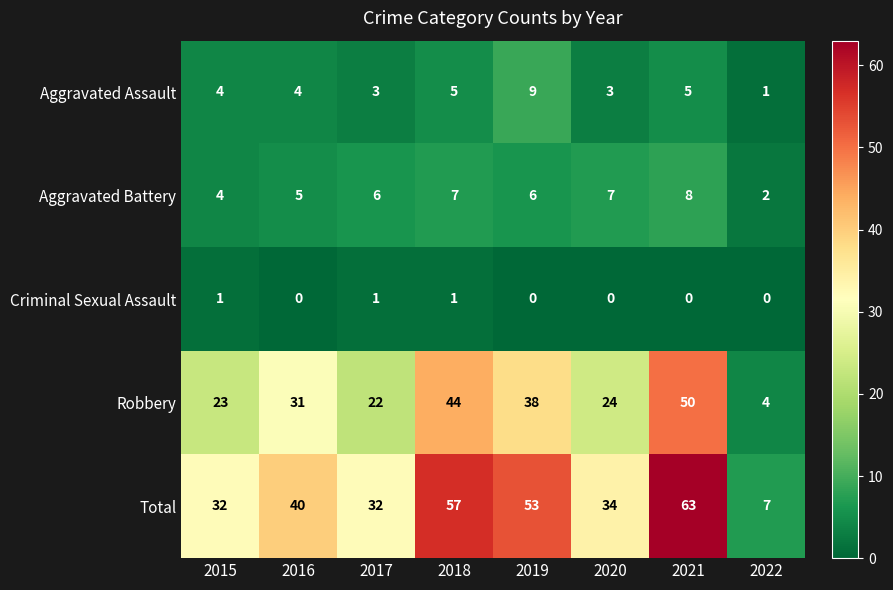

Which label corresponds to the largest value in the chart?

2021